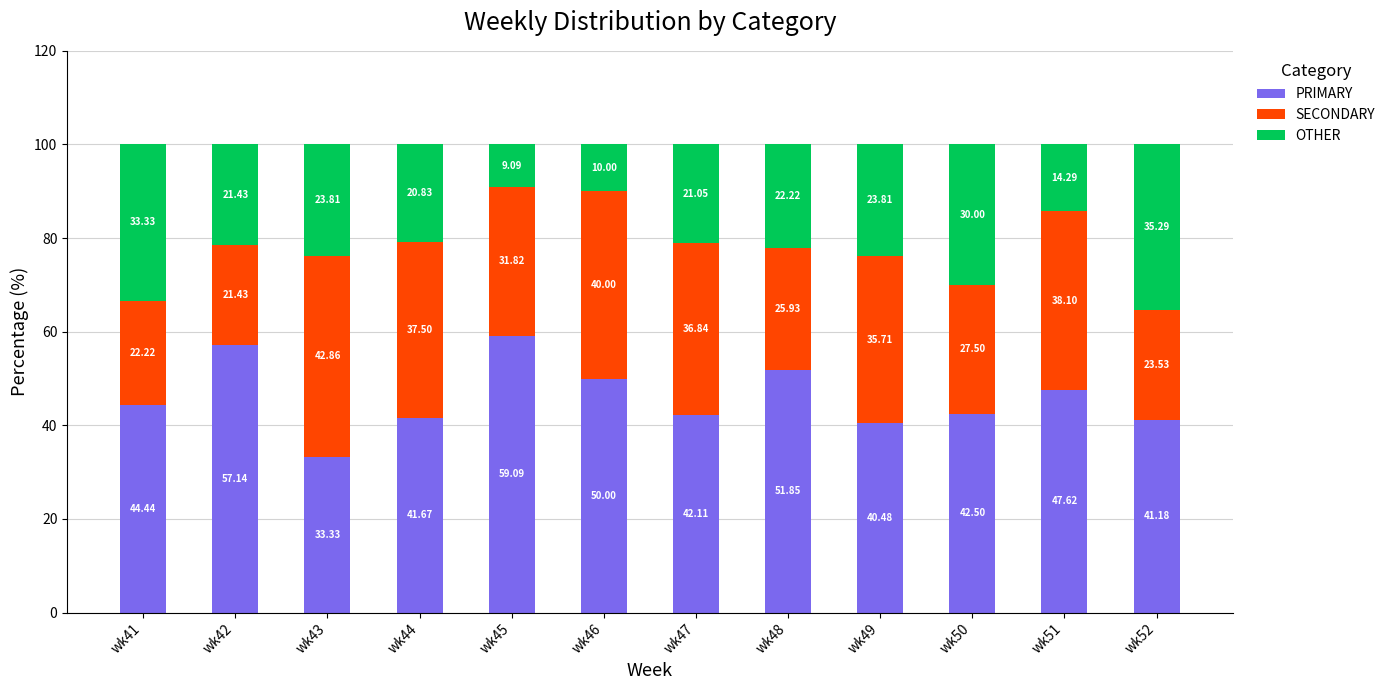

What are all the series names shown in the legend?

PRIMARY, SECONDARY, OTHER